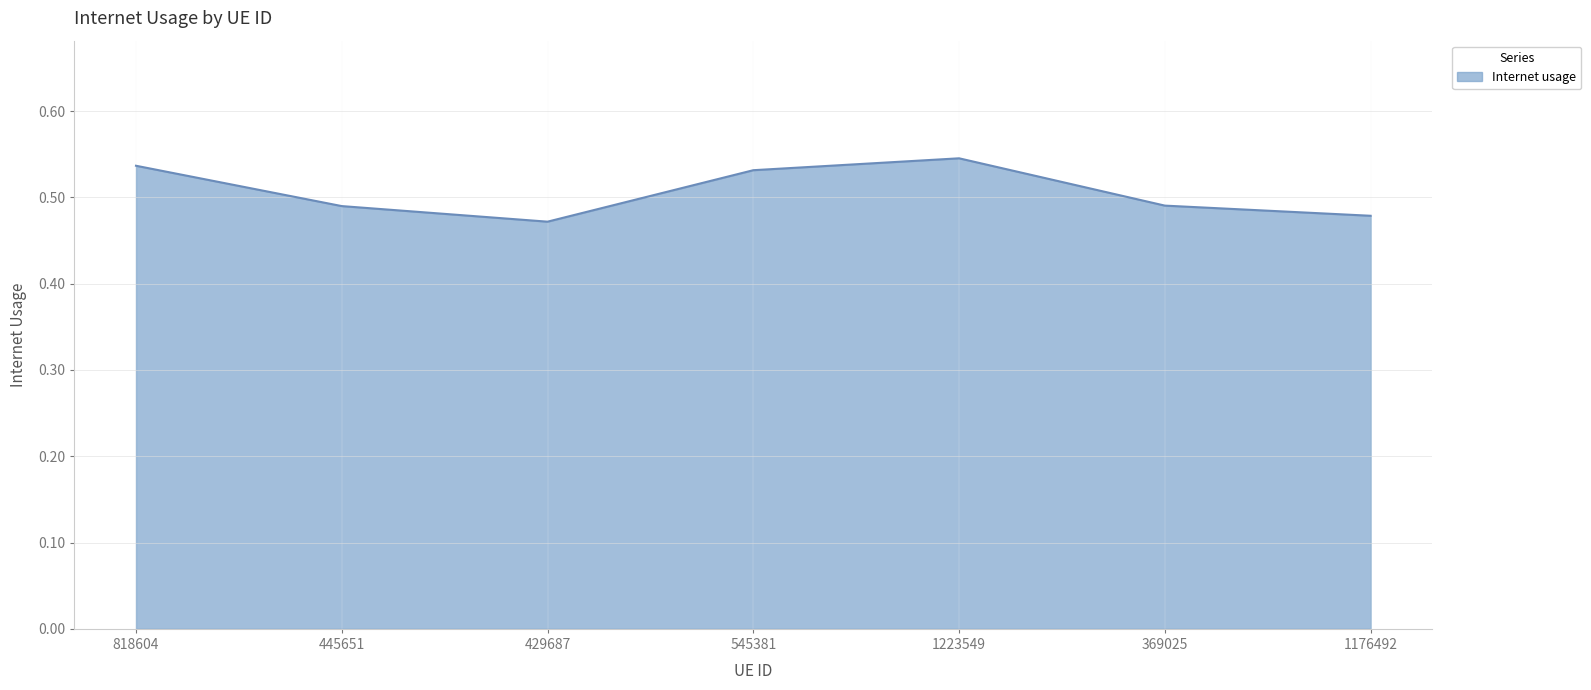

What is the sum of all values?

3.5